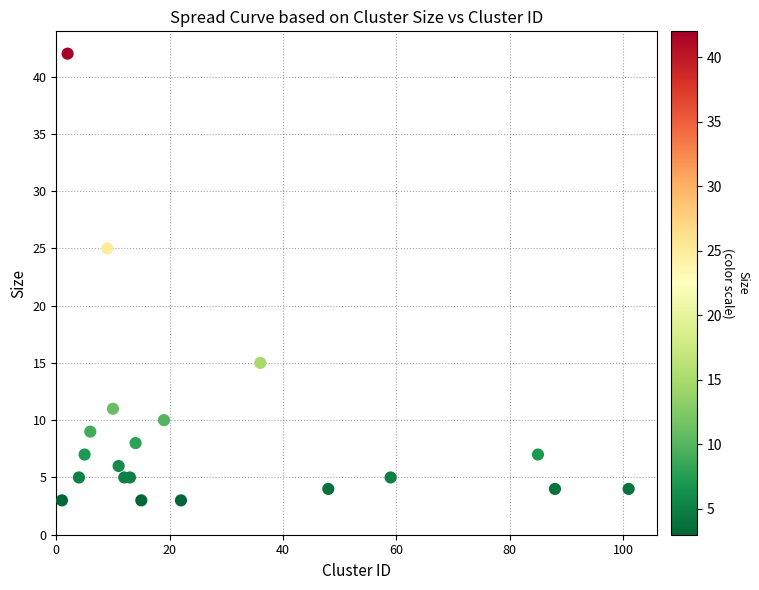

What Y value in the scatter plot is closest to 22?

25